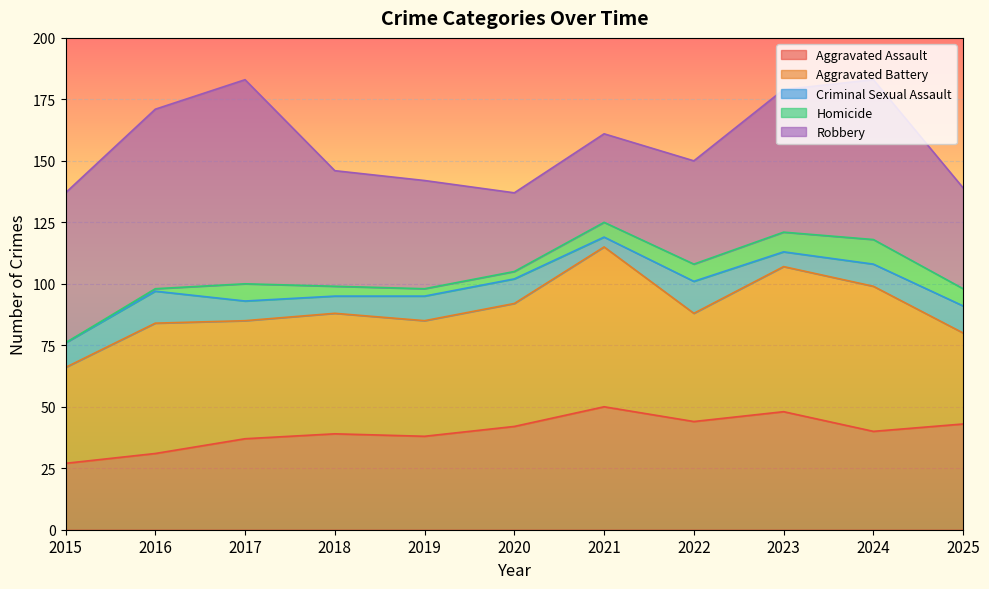

Does the chart display data point markers on the line(s)?

No